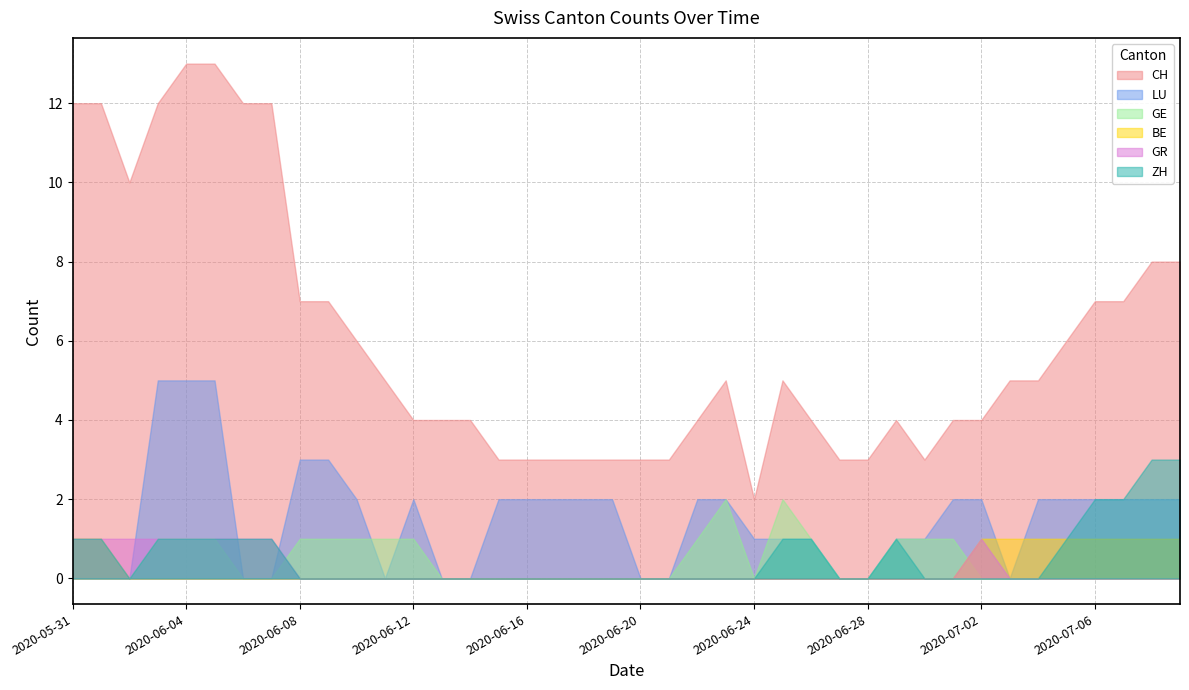

Between 2020-07-03 and 2020-06-16, which is larger?

2020-07-03